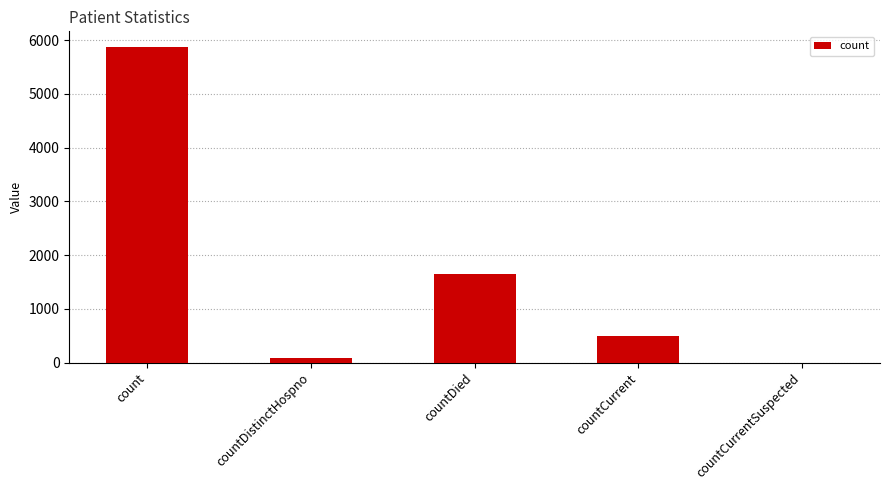

What is the change in value from count to countDied?

-4230